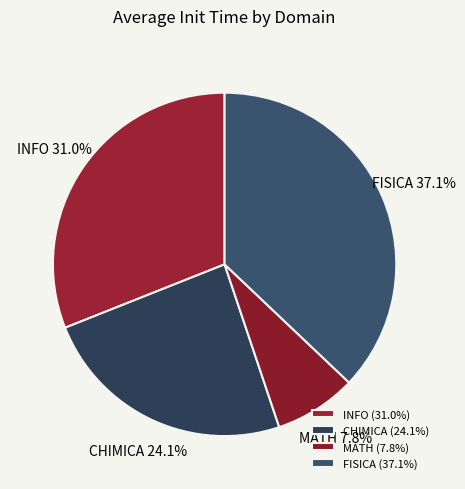

Is it true that INFO is 31% of the pie?

True